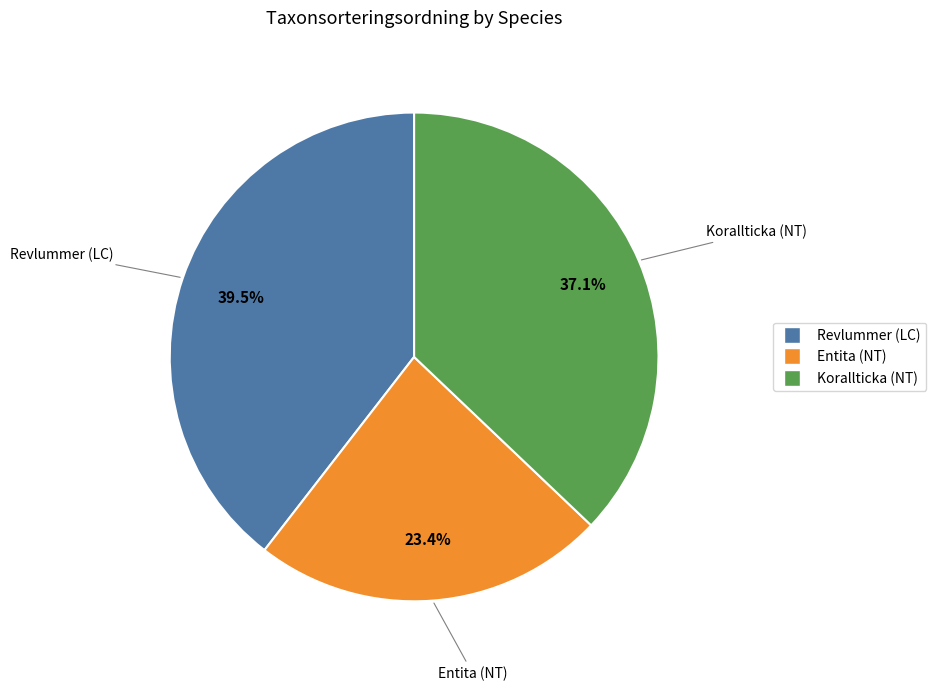

To the nearest percent, what is the difference between the Revlummer (LC) and Entita (NT) slice percentages?

16%